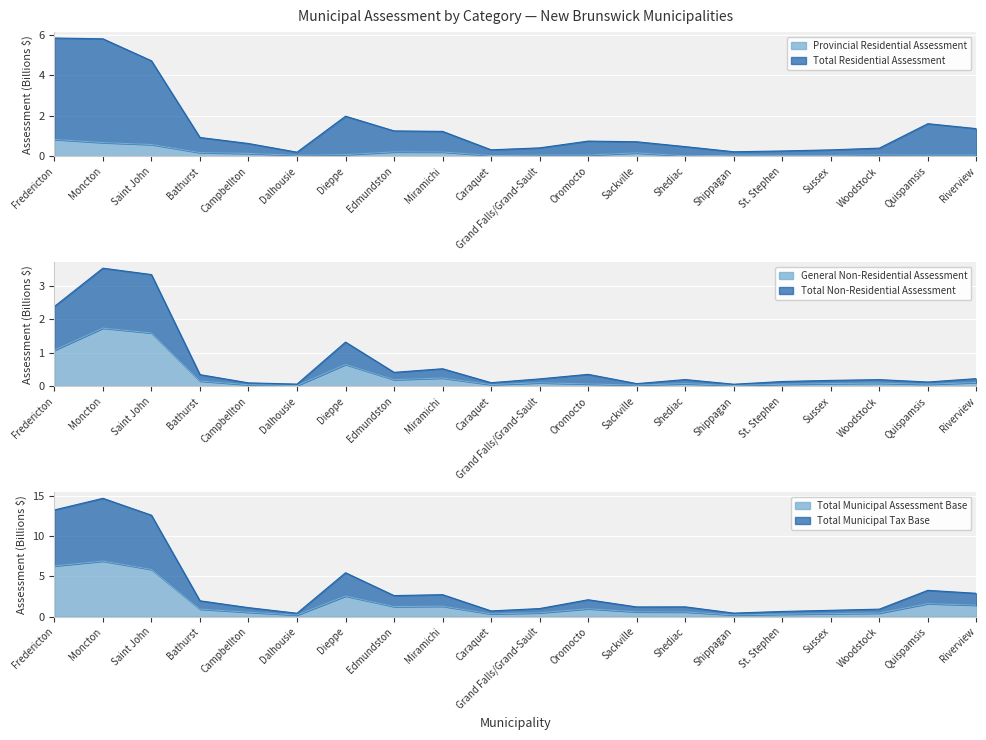

Rank the series by their maximum value, from highest to lowest.

Total Municipal Tax Base, Total Municipal Assessment Base, Total Residential Assessment, Total Non-Residential Assessment, General Non-Residential Assessment, Provincial Residential Assessment